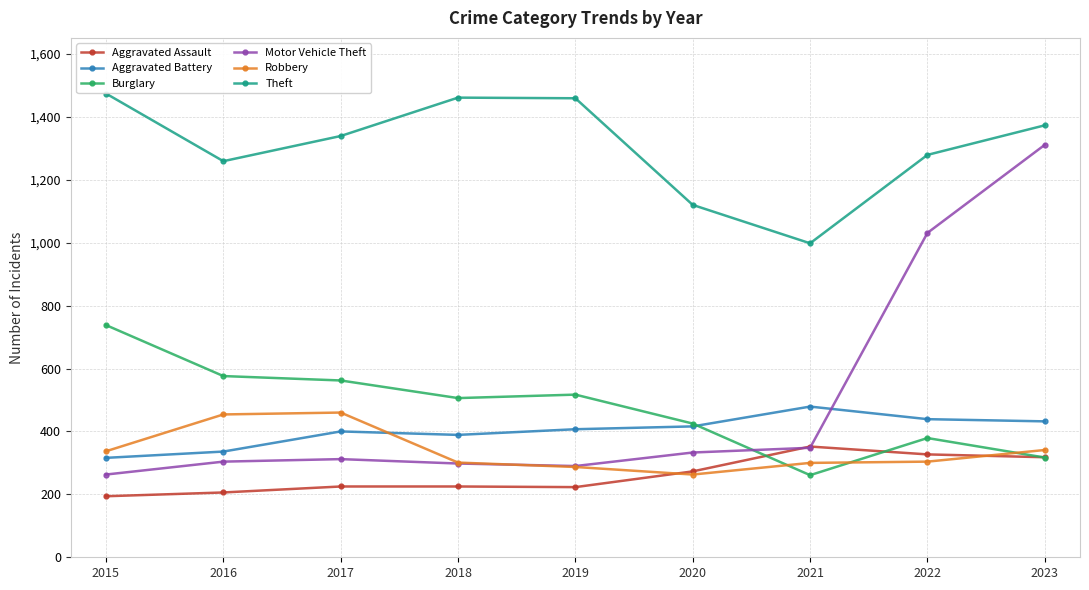

Which series has the largest total across all categories?

Theft